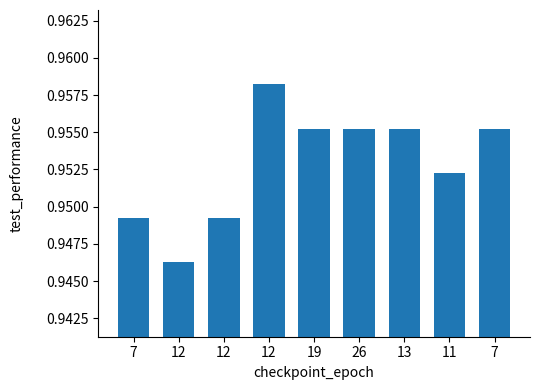

How many data points does each series have?

9